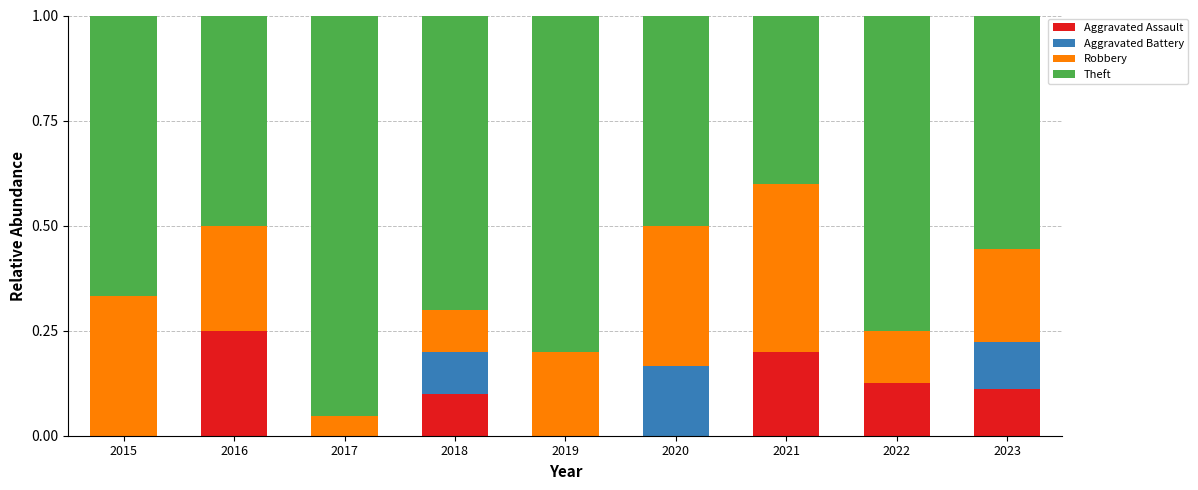

At which label does Aggravated Assault reach its peak?

2016